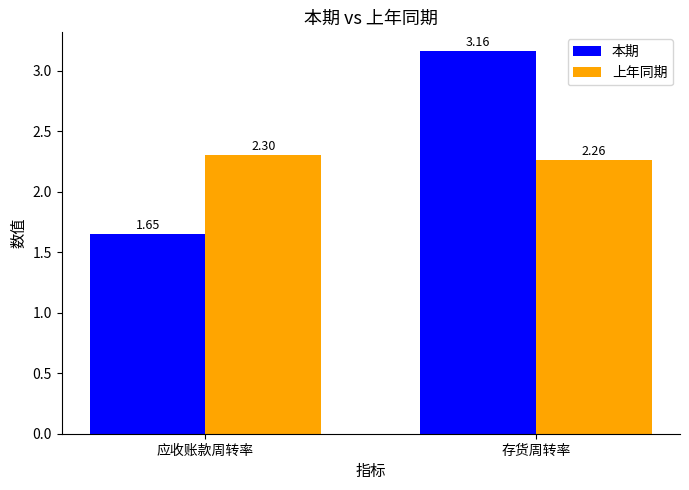

How many 本期 values are between 1 and 3?

1